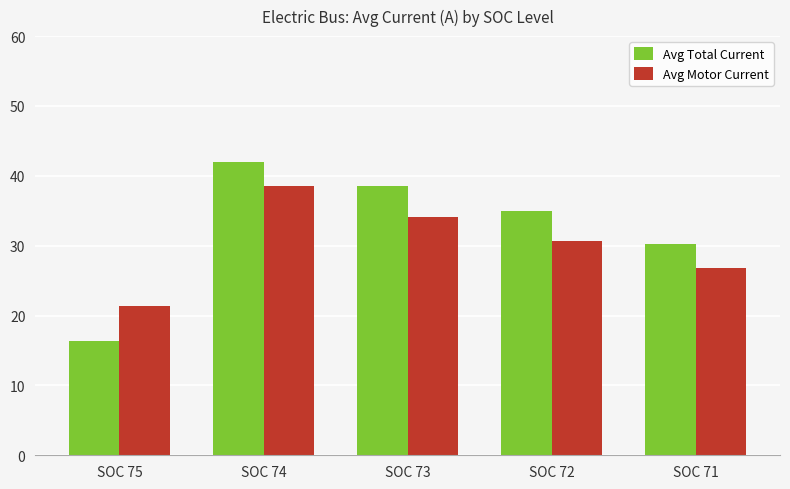

At which category does the chart reach its minimum across all series?

SOC 75